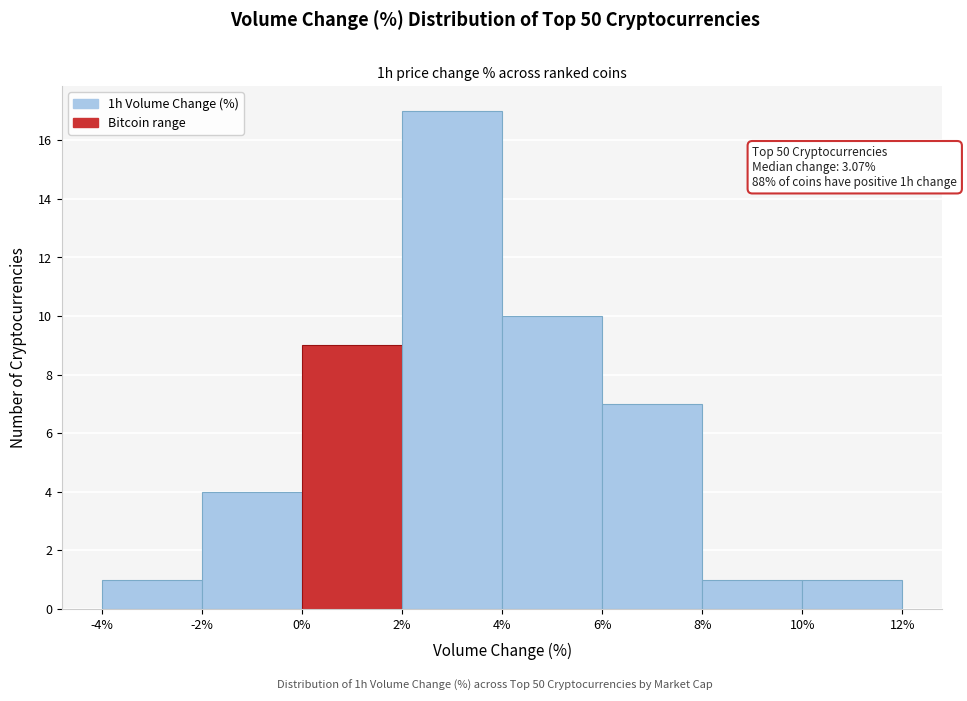

Which range on the x-axis has the tallest bar?

2% to 4%